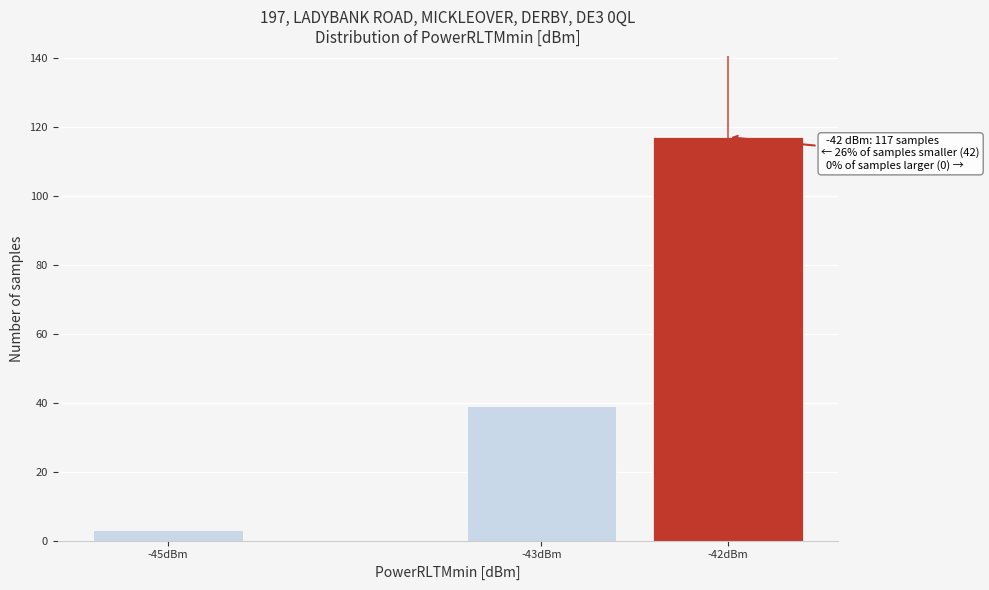

Reading left to right, extract all data points from this chart.

-45dBm=3	-43dBm=39	-42dBm=117